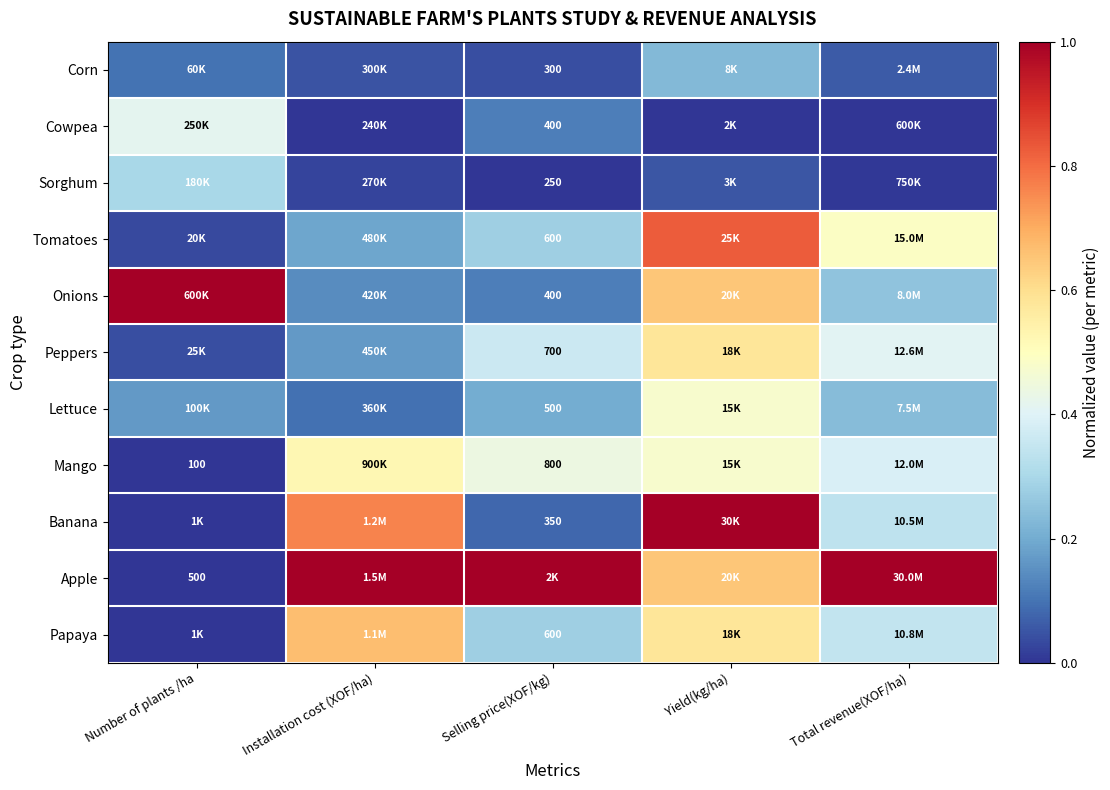

What is the approximate value of Peppers at Total revenue(XOF/ha)?

0.4